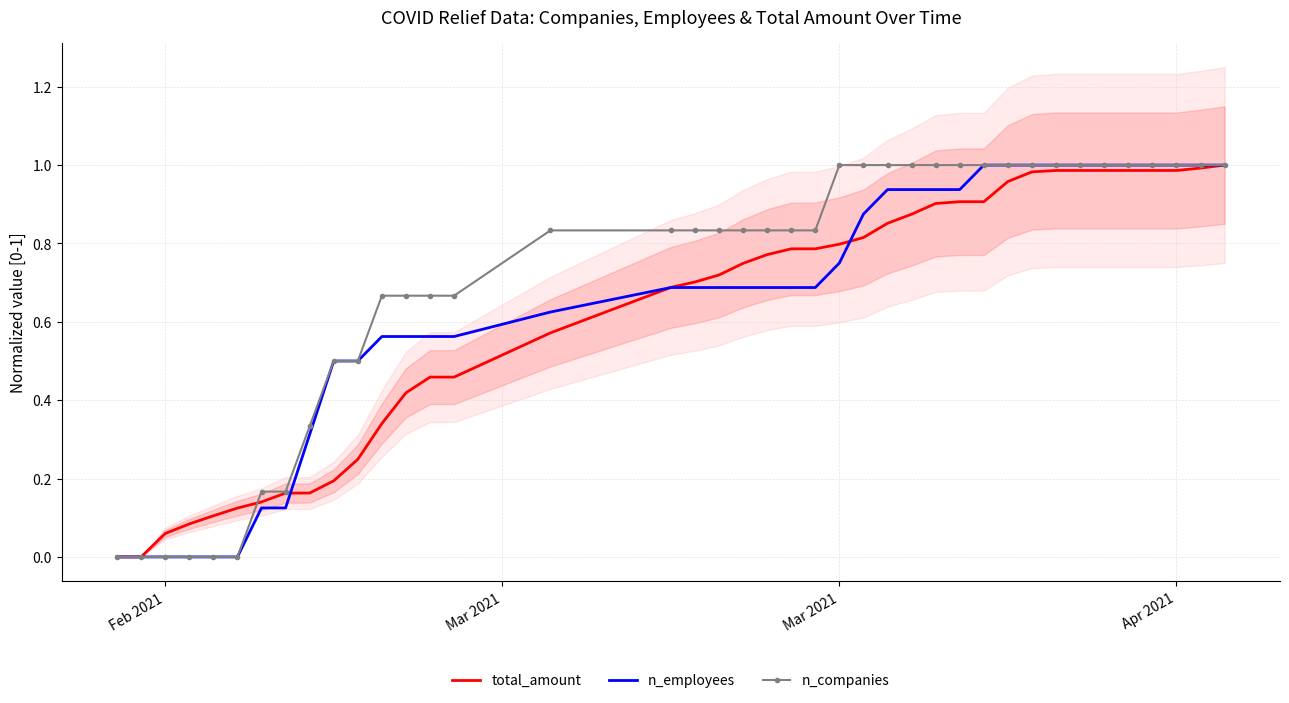

Where is n_companies nearest to the value 0?

Feb 2021